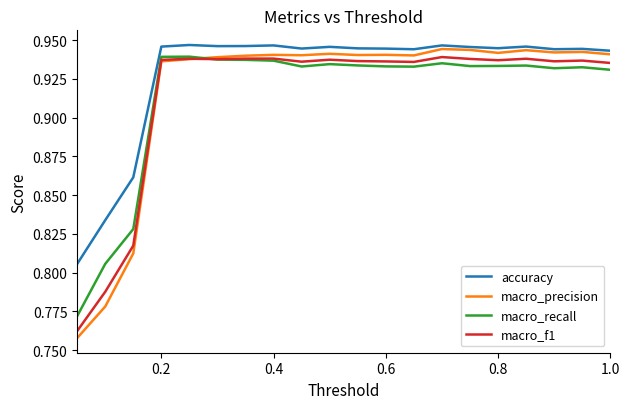

How many series are shown in this chart?

4